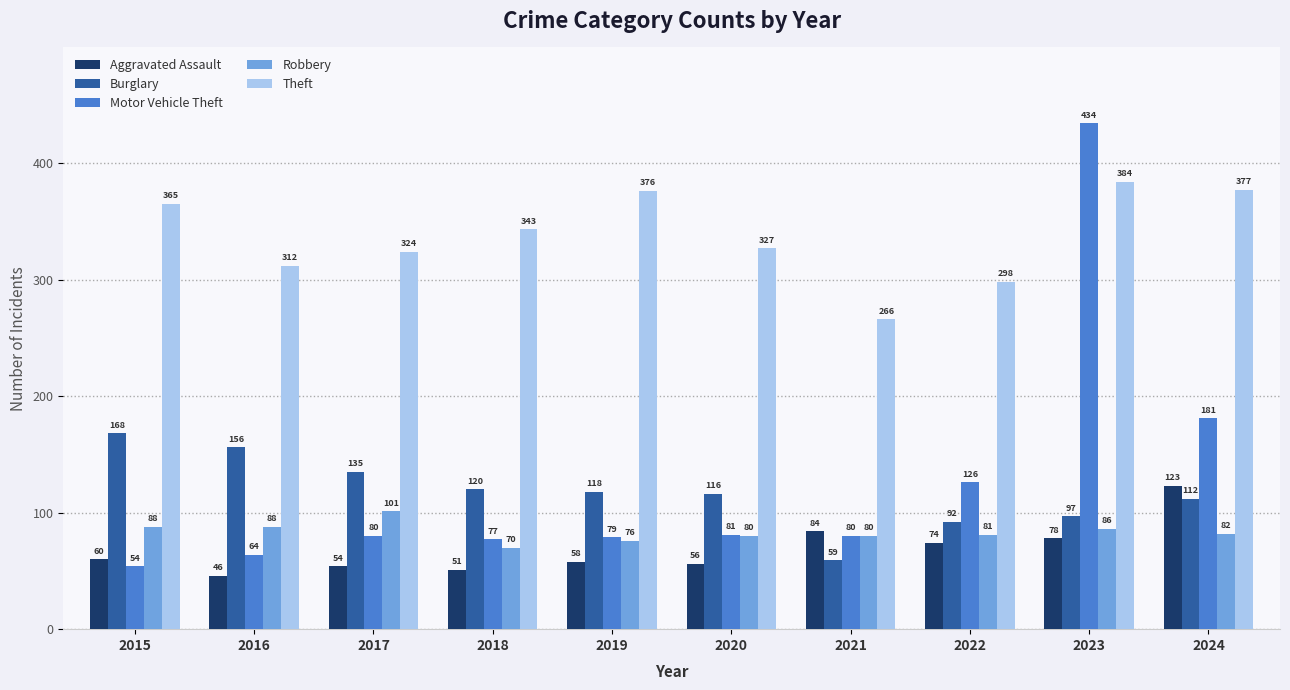

At which category is the sum across all series the highest?

2023